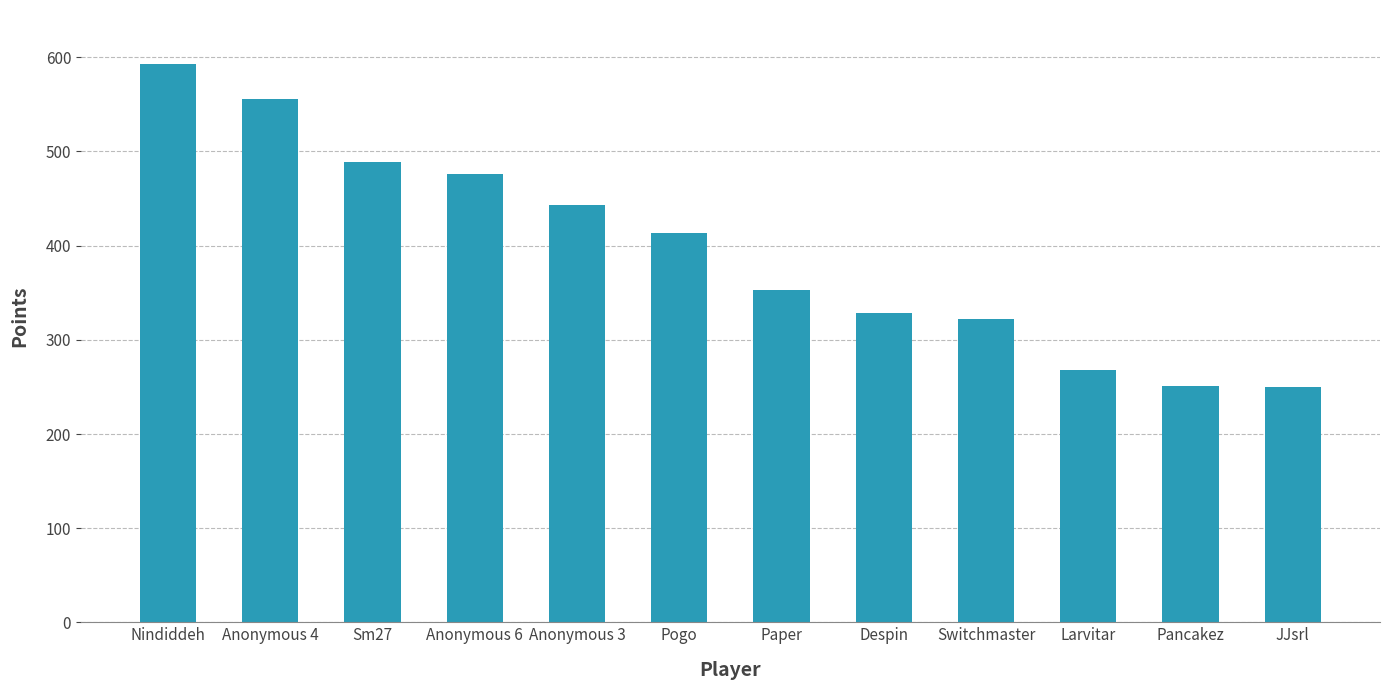

What is the label of the 4th bar from the right?

Switchmaster